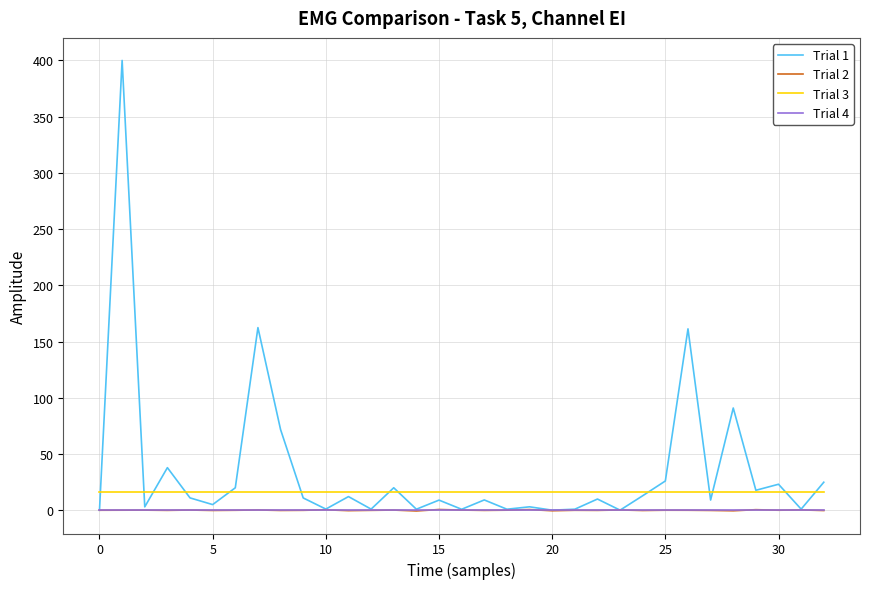

What is the highest value of the Trial 1 series?

399.9